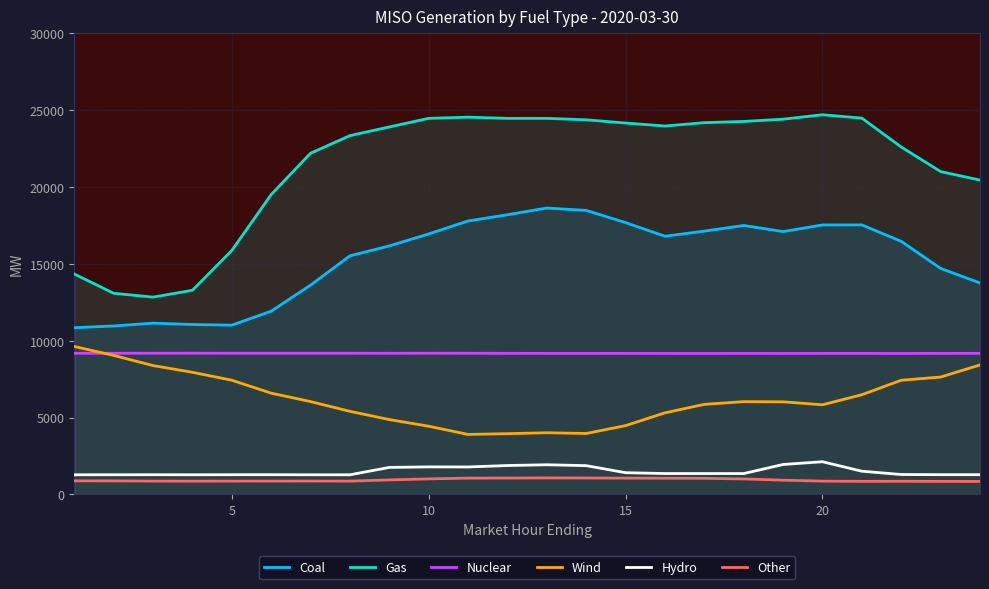

What is the lowest value of the Nuclear series?

9166.4